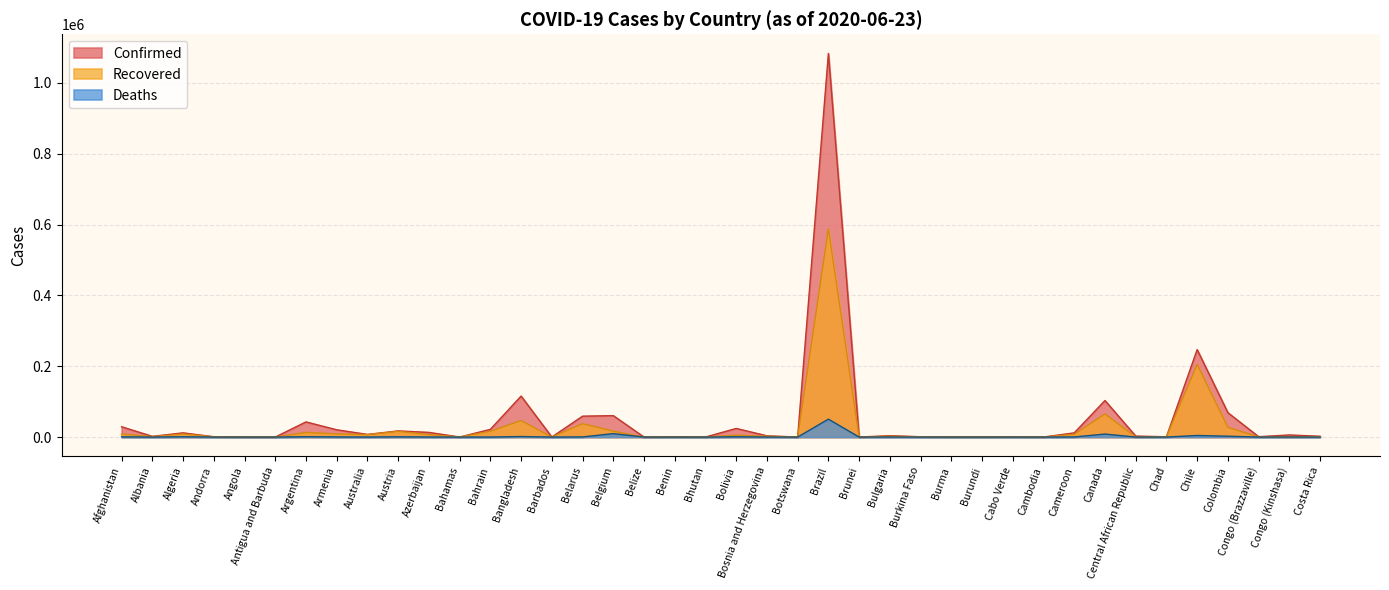

The Confirmed series shows 59023 at Belarus. True or false?

True